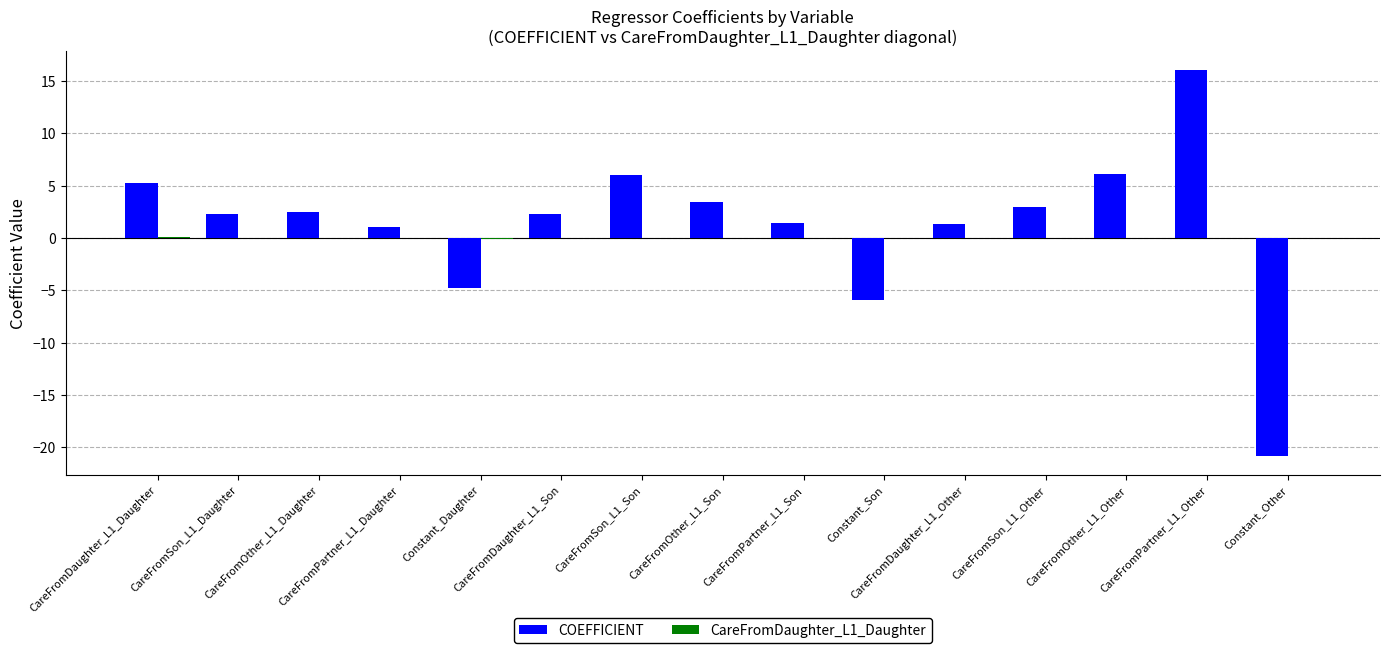

Are the bars horizontal?

No